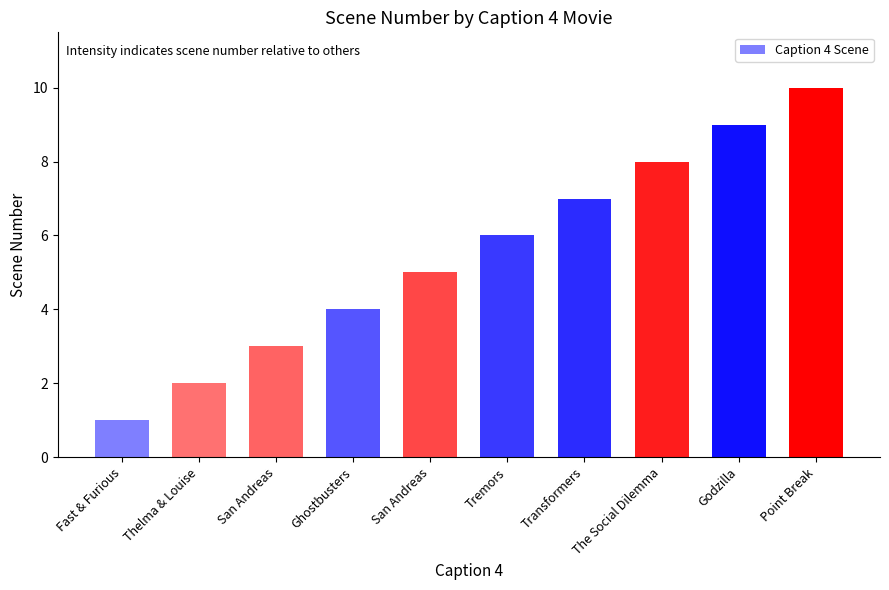

Is it true that the value at San Andreas is 3?

True